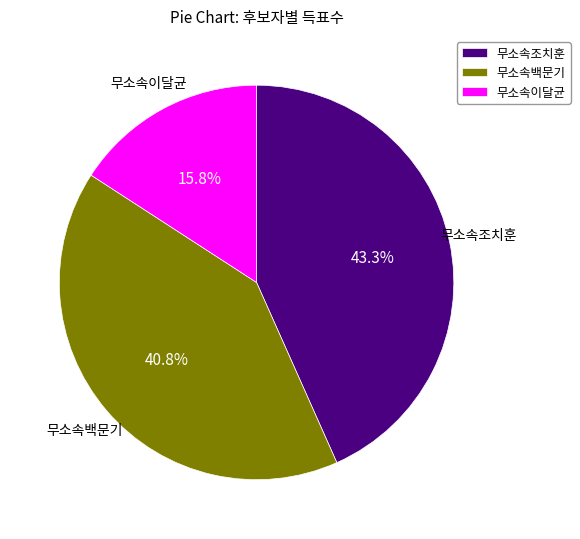

To the nearest percent, what is the average slice percentage?

33%